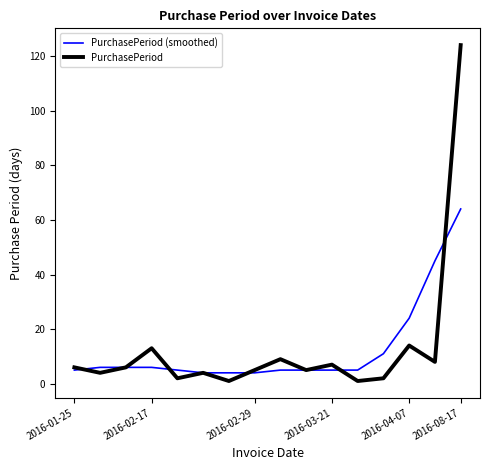

Rank the series by their maximum value, from highest to lowest.

PurchasePeriod, PurchasePeriod (smoothed)